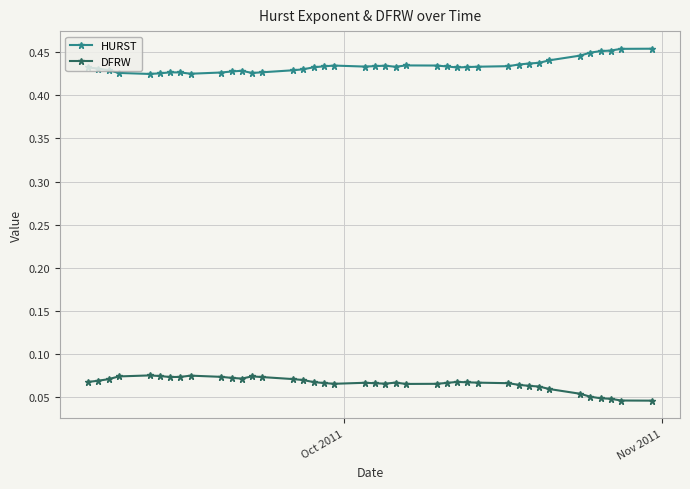

In HURST, how many points are lower than both neighbors (excluding endpoints)?

6